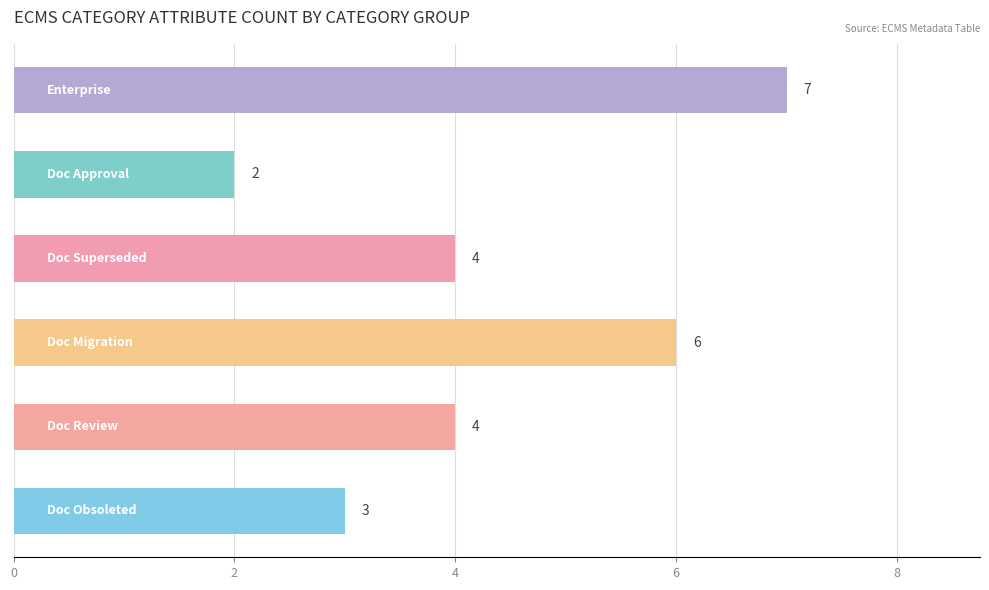

How many values are between 3 and 6?

4